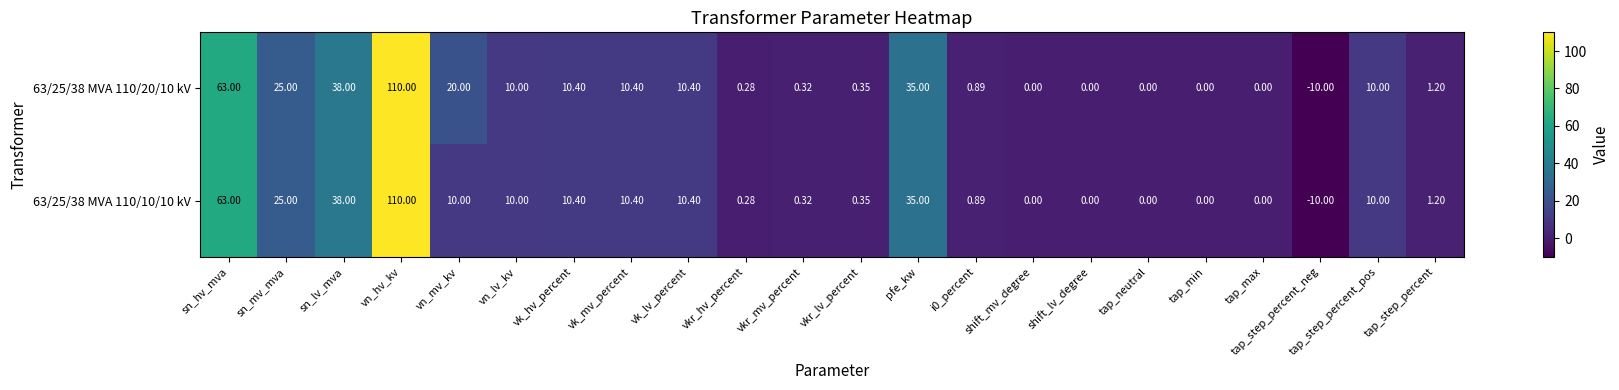

At which category is the sum across all series the highest?

vn_hv_kv